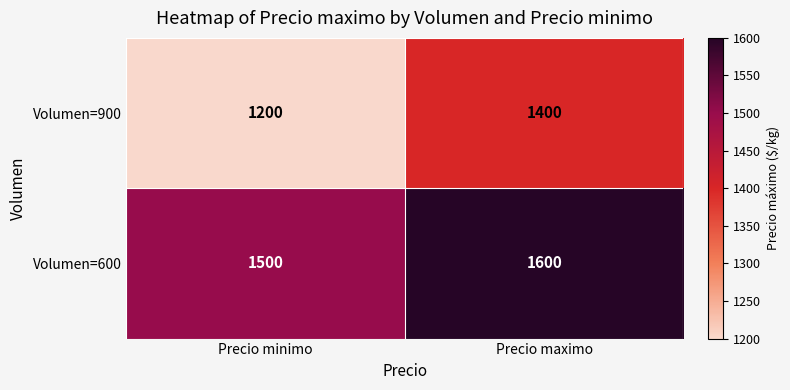

List the series in order of their overall mean, highest first.

Volumen=600, Volumen=900